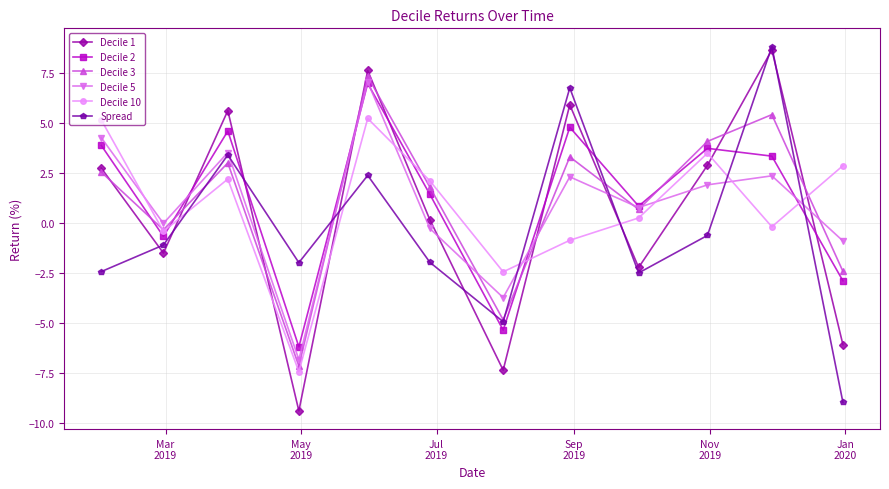

How many interior local peaks does the Decile 2 series have?

4